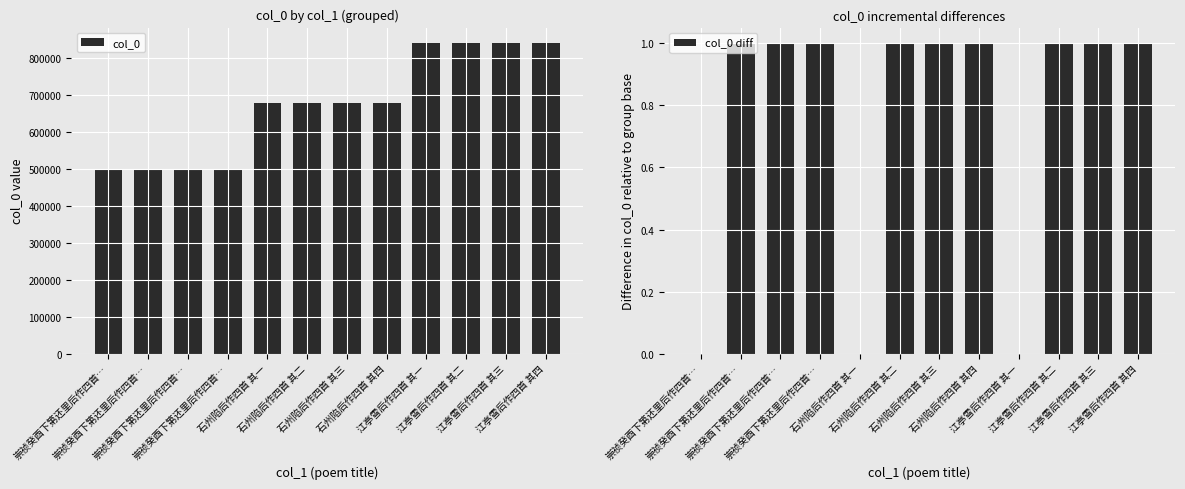

What are all the series names shown in the legend?

col_0, col_0 diff